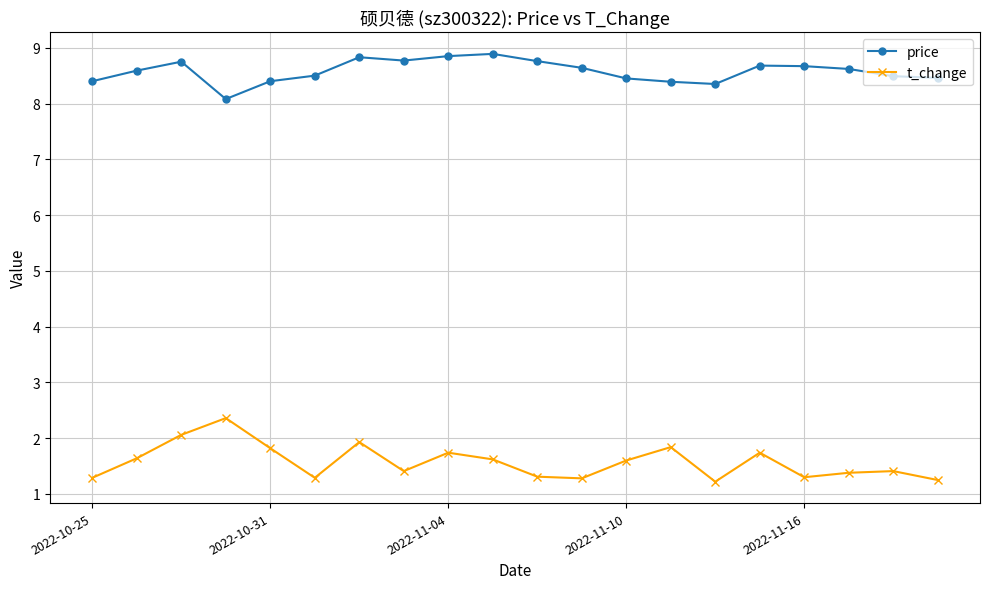

List the series in order of their peak value, highest first.

price, t_change